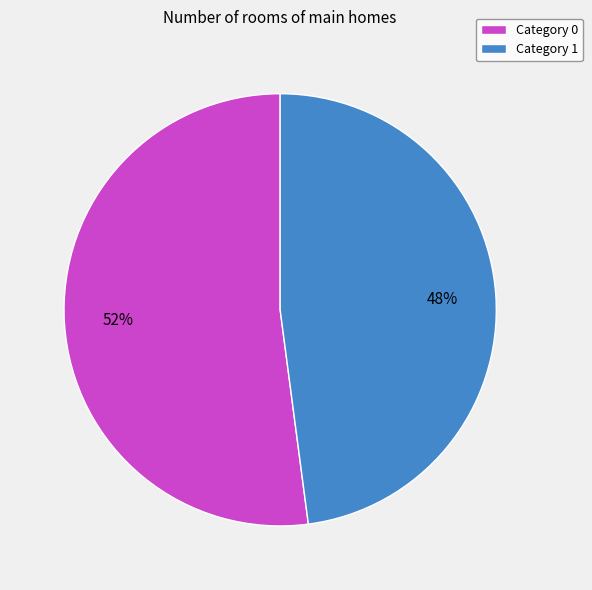

True or false: Category 0 accounts for 52% of the total.

True